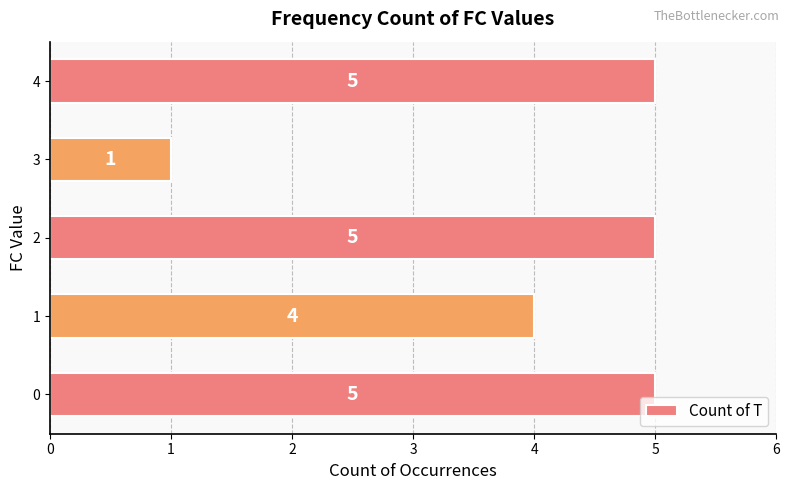

At which category does the chart reach its minimum across all series?

3